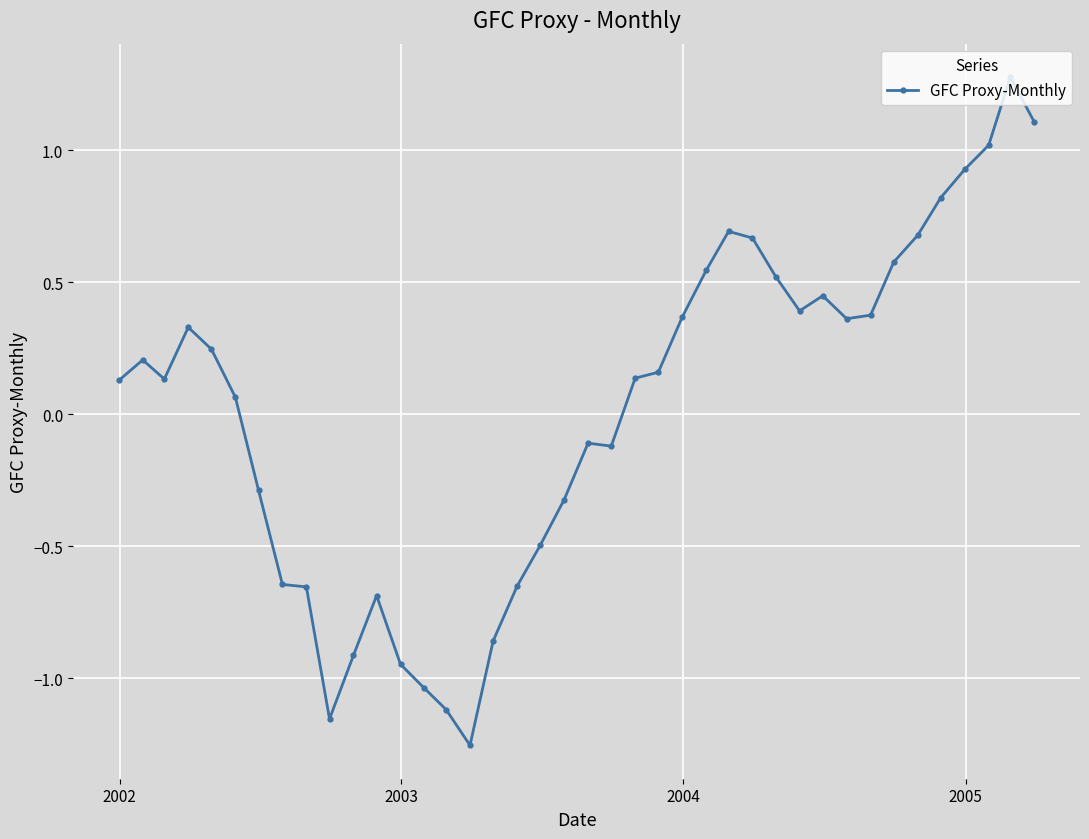

What is the value of the 15th point from the left?

-1.1